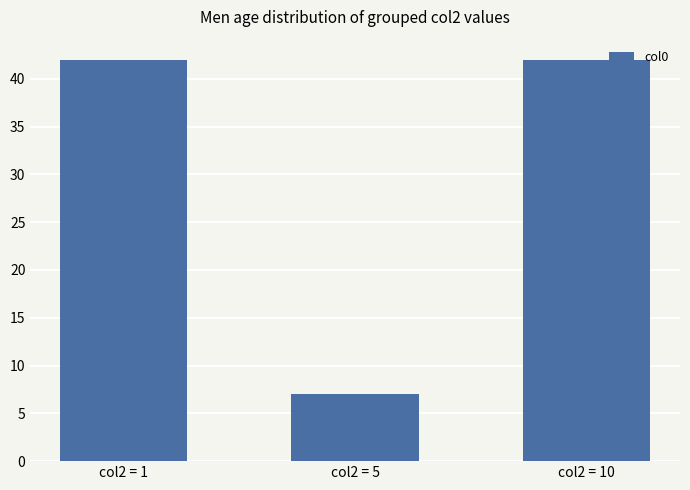

What is the average value?

30